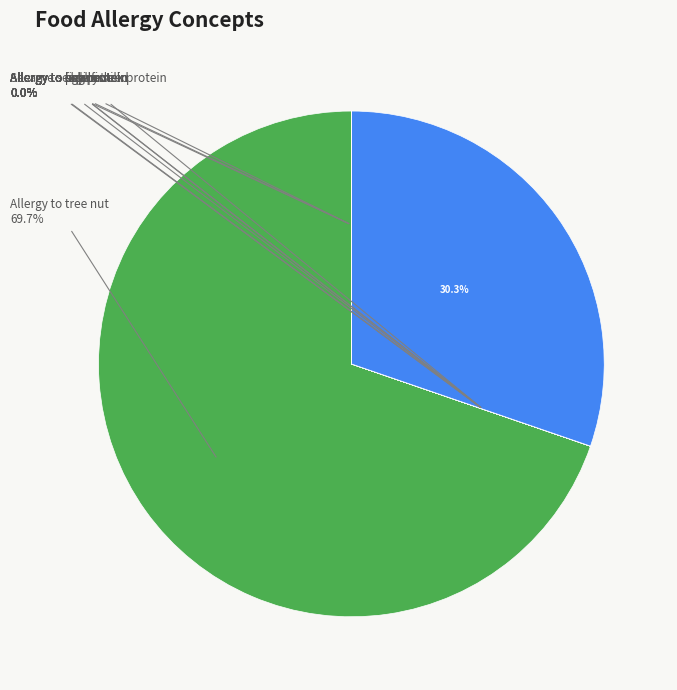

What is the smallest slice in the pie chart?

Allergy to peanut